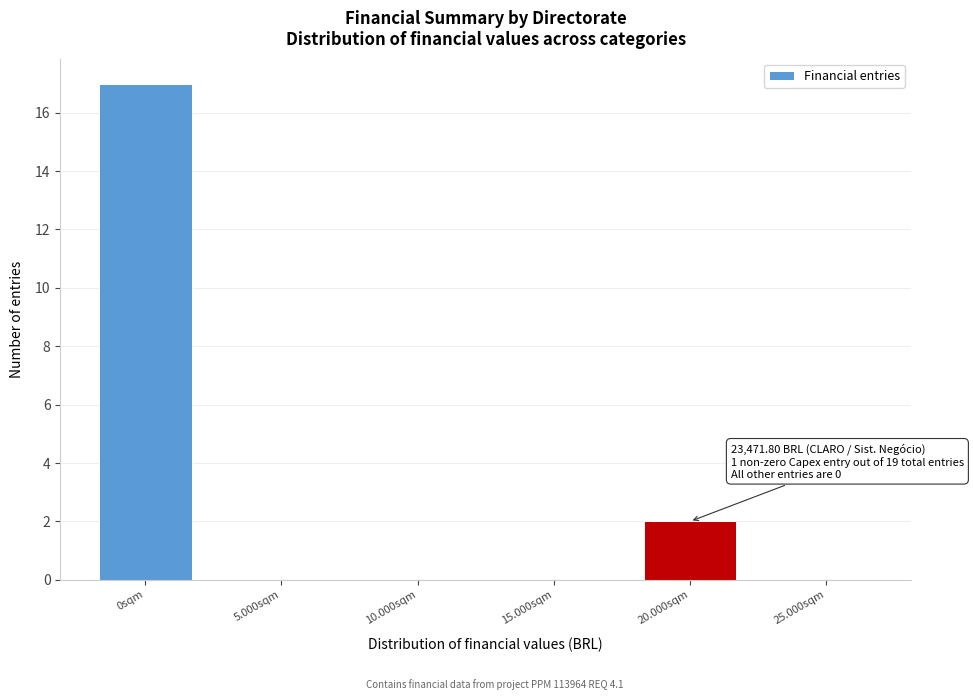

Is it true that the value at 5.000sqm is 0?

True